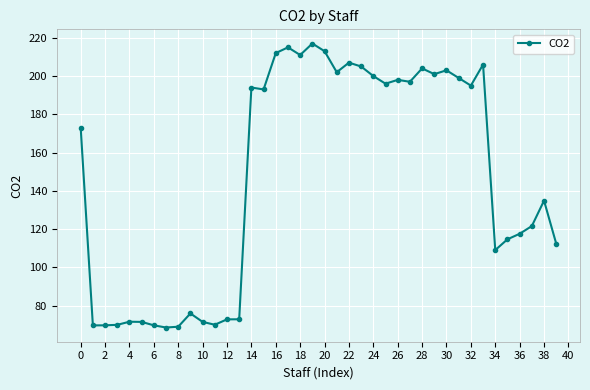

What is the sum of all values?

5873.0